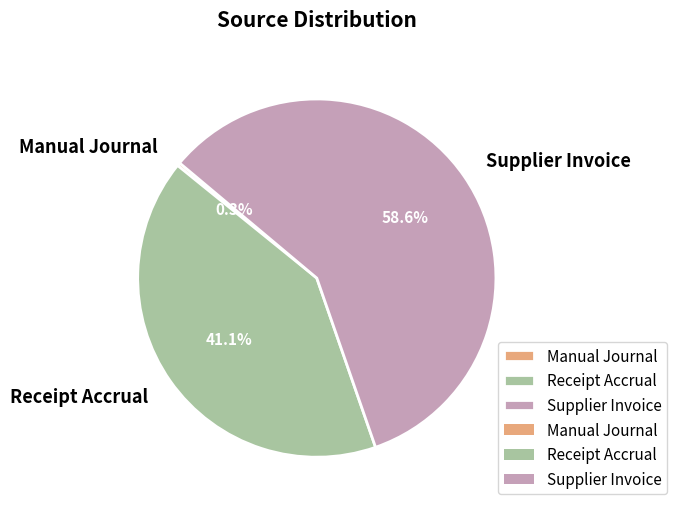

How many segments does this pie chart have?

3